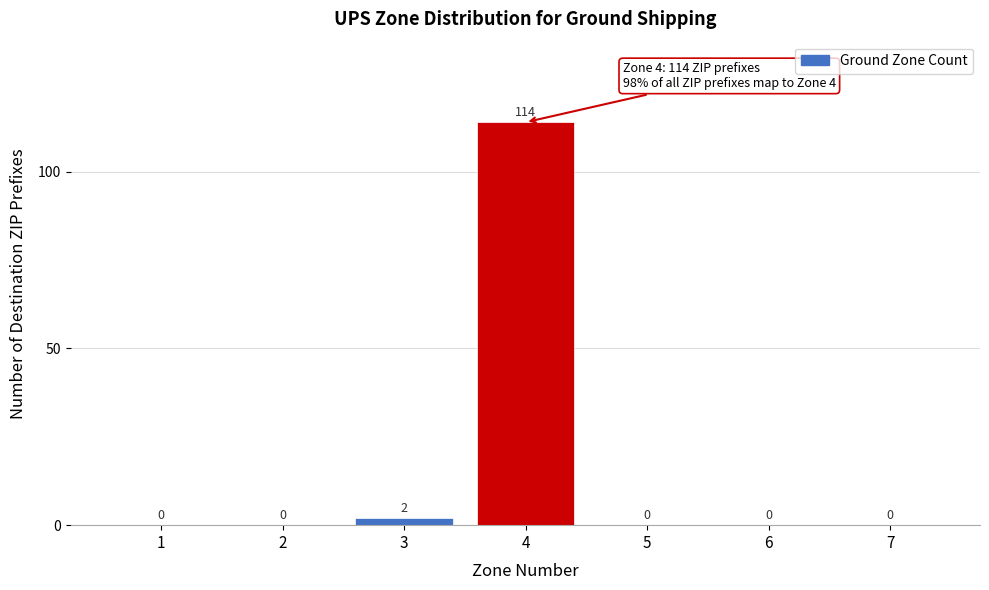

Reading left to right, transcribe all the data shown in this chart.

1=0	2=0	3=2	4=114	5=0	6=0	7=0